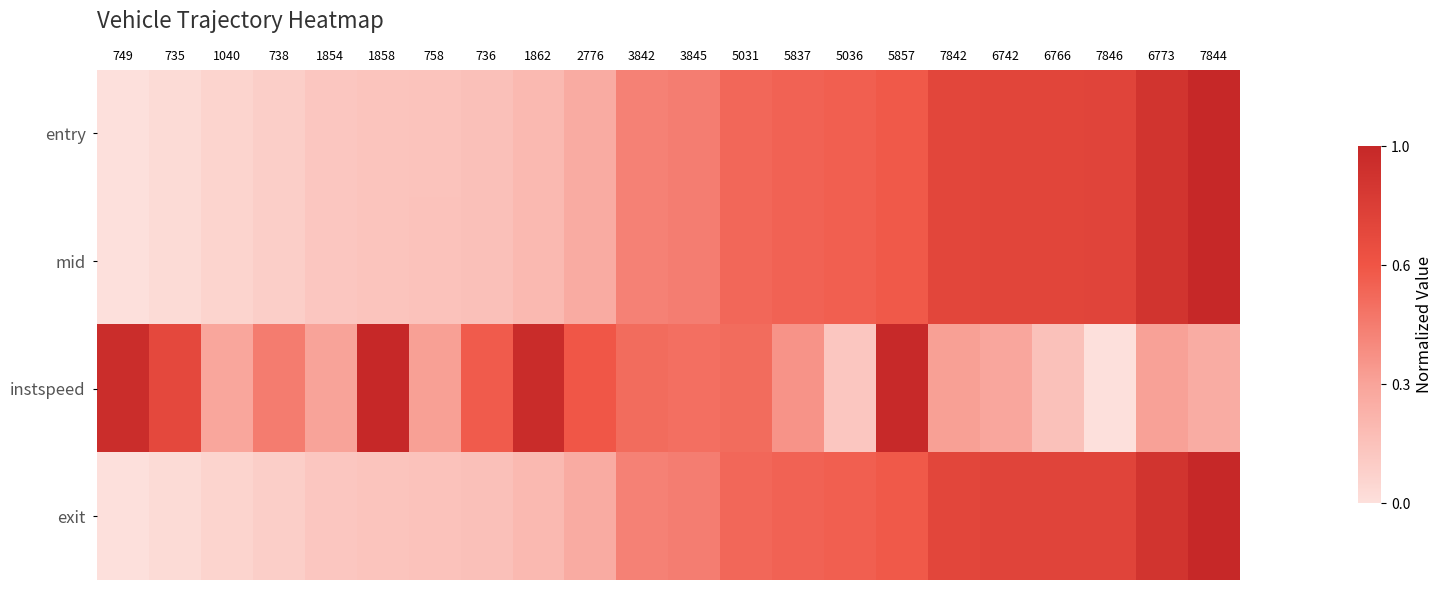

Reading left to right, list all the values displayed in this chart.

entry: 749=0.0	735=0.0	1040=0.1	738=0.1	1854=0.1	1858=0.2	758=0.2	736=0.2	1862=0.2	2776=0.3	3842=0.5	3845=0.5	5031=0.6	5837=0.6	5036=0.6	5857=0.6	7842=0.8	6742=0.8	6766=0.8	7846=0.8	6773=0.9	7844=1.0
mid: 749=0.0	735=0.0	1040=0.1	738=0.1	1854=0.1	1858=0.2	758=0.2	736=0.2	1862=0.2	2776=0.3	3842=0.5	3845=0.5	5031=0.6	5837=0.6	5036=0.6	5857=0.6	7842=0.8	6742=0.8	6766=0.8	7846=0.8	6773=0.9	7844=1.0
instspeed: 749=1.0	735=0.8	1040=0.3	738=0.5	1854=0.3	1858=1.0	758=0.3	736=0.6	1862=1.0	2776=0.7	3842=0.6	3845=0.6	5031=0.6	5837=0.4	5036=0.1	5857=1.0	7842=0.3	6742=0.3	6766=0.2	7846=0.0	6773=0.3	7844=0.3
exit: 749=0.0	735=0.0	1040=0.1	738=0.1	1854=0.1	1858=0.2	758=0.2	736=0.2	1862=0.2	2776=0.3	3842=0.5	3845=0.5	5031=0.6	5837=0.6	5036=0.6	5857=0.6	7842=0.8	6742=0.8	6766=0.8	7846=0.8	6773=0.9	7844=1.0